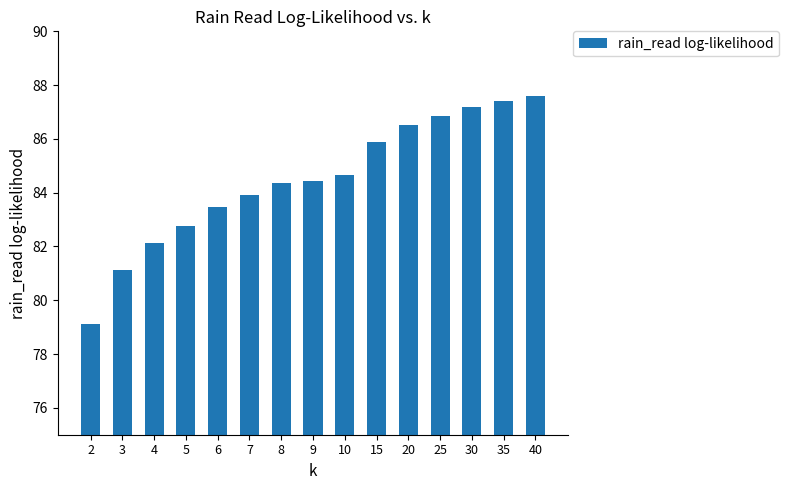

The chart shows a value of 85.9 at 15. True or false?

True